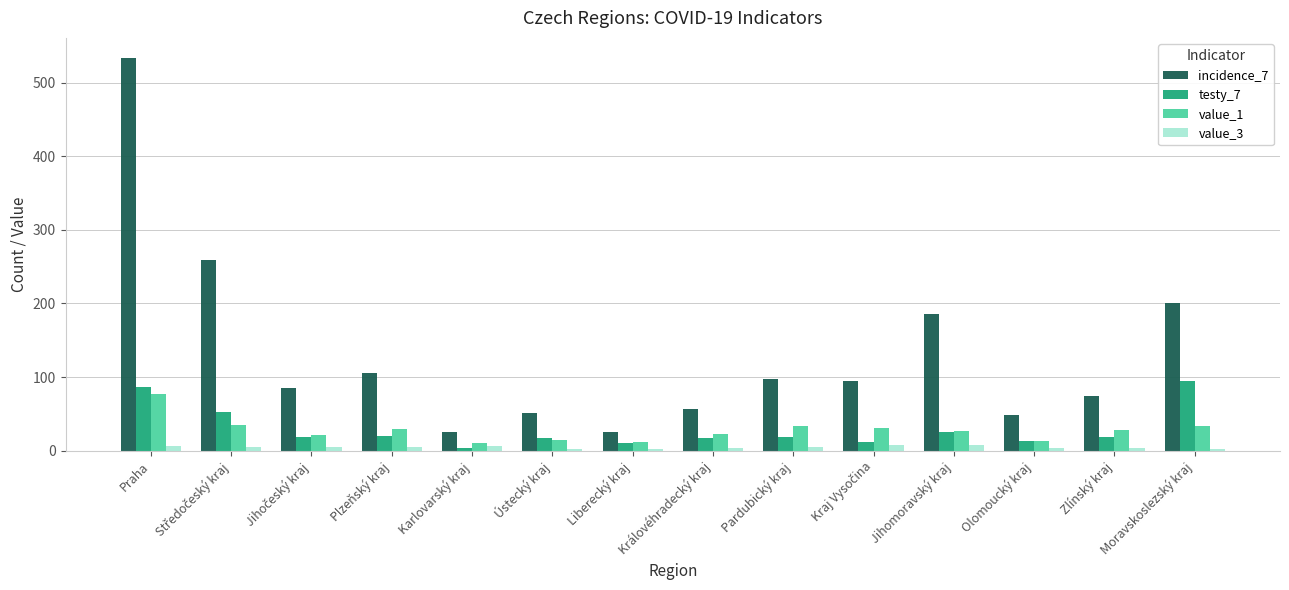

Rank the series at Pardubický kraj from highest to lowest value.

incidence_7, value_1, testy_7, value_3